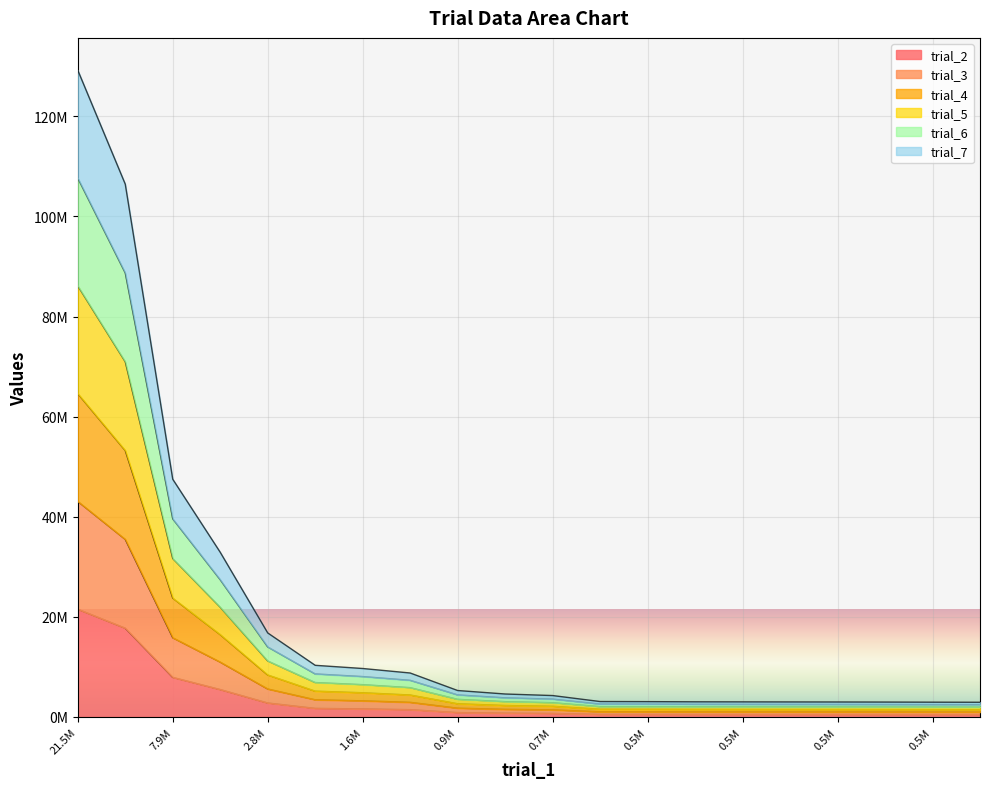

At 7.9M, list the series in order from largest to smallest.

trial_7, trial_6, trial_5, trial_4, trial_3, trial_2